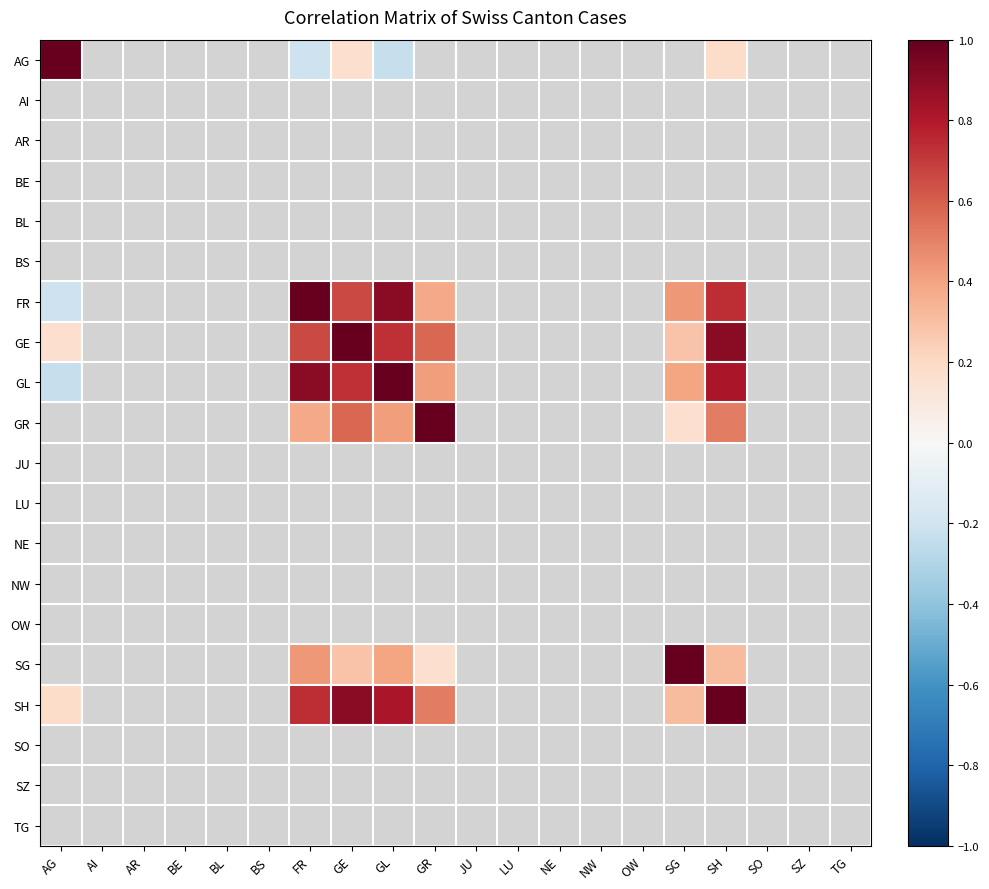

Which series has the widest spread of values?

AG